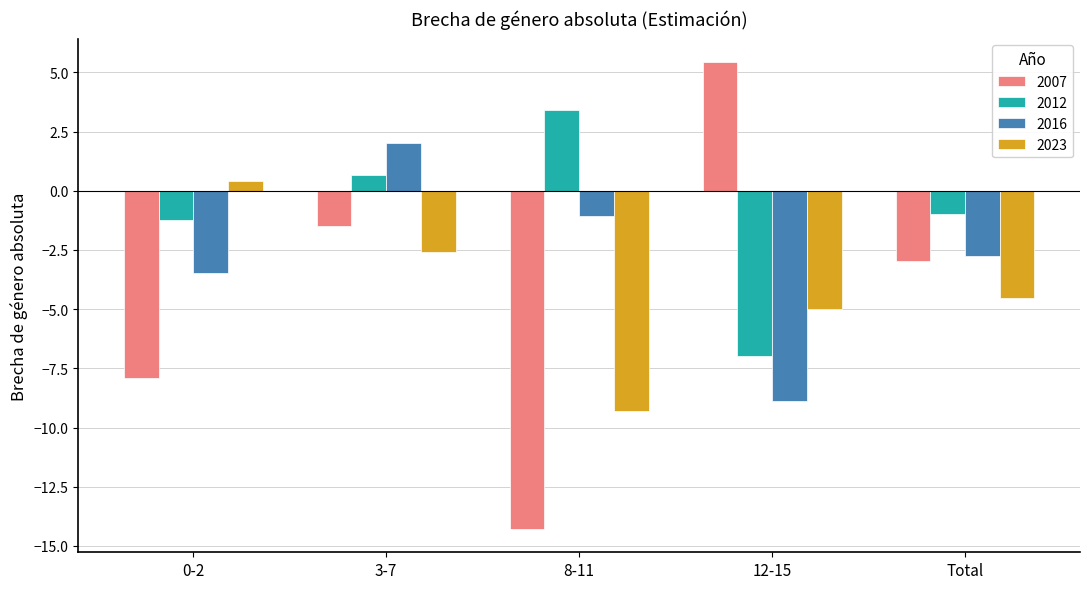

At which label does 2023 first exceed -4?

0-2